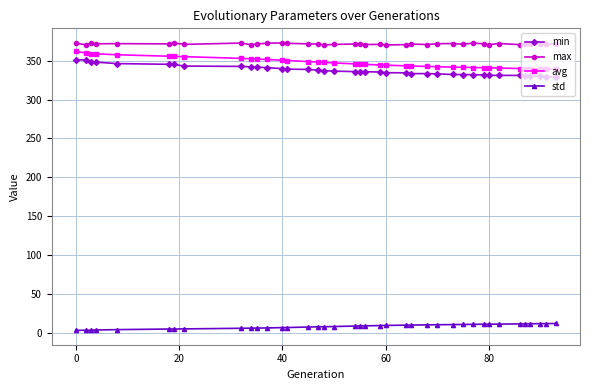

What is the difference between the second highest and minimum values in the min series?

21.6